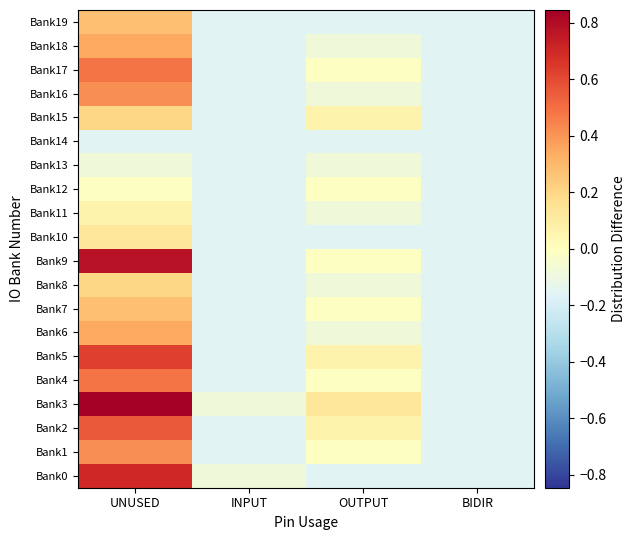

Reading left to right, extract all data points from this chart.

Bank0: UNUSED=0.7	INPUT=-0.1	OUTPUT=-0.2	BIDIR=-0.2
Bank1: UNUSED=0.4	INPUT=-0.2	OUTPUT=-0.0	BIDIR=-0.2
Bank2: UNUSED=0.6	INPUT=-0.2	OUTPUT=0.1	BIDIR=-0.2
Bank3: UNUSED=0.8	INPUT=-0.1	OUTPUT=0.1	BIDIR=-0.2
Bank4: UNUSED=0.5	INPUT=-0.2	OUTPUT=-0.0	BIDIR=-0.2
Bank5: UNUSED=0.6	INPUT=-0.2	OUTPUT=0.1	BIDIR=-0.2
Bank6: UNUSED=0.3	INPUT=-0.2	OUTPUT=-0.1	BIDIR=-0.2
Bank7: UNUSED=0.3	INPUT=-0.2	OUTPUT=-0.0	BIDIR=-0.2
Bank8: UNUSED=0.2	INPUT=-0.2	OUTPUT=-0.1	BIDIR=-0.2
Bank9: UNUSED=0.8	INPUT=-0.2	OUTPUT=-0.0	BIDIR=-0.2
Bank10: UNUSED=0.1	INPUT=-0.2	OUTPUT=-0.2	BIDIR=-0.2
Bank11: UNUSED=0.1	INPUT=-0.2	OUTPUT=-0.1	BIDIR=-0.2
Bank12: UNUSED=-0.0	INPUT=-0.2	OUTPUT=-0.0	BIDIR=-0.2
Bank13: UNUSED=-0.1	INPUT=-0.2	OUTPUT=-0.1	BIDIR=-0.2
Bank14: UNUSED=-0.2	INPUT=-0.2	OUTPUT=-0.2	BIDIR=-0.2
Bank15: UNUSED=0.2	INPUT=-0.2	OUTPUT=0.1	BIDIR=-0.2
Bank16: UNUSED=0.4	INPUT=-0.2	OUTPUT=-0.1	BIDIR=-0.2
Bank17: UNUSED=0.5	INPUT=-0.2	OUTPUT=-0.0	BIDIR=-0.2
Bank18: UNUSED=0.3	INPUT=-0.2	OUTPUT=-0.1	BIDIR=-0.2
Bank19: UNUSED=0.3	INPUT=-0.2	OUTPUT=-0.2	BIDIR=-0.2